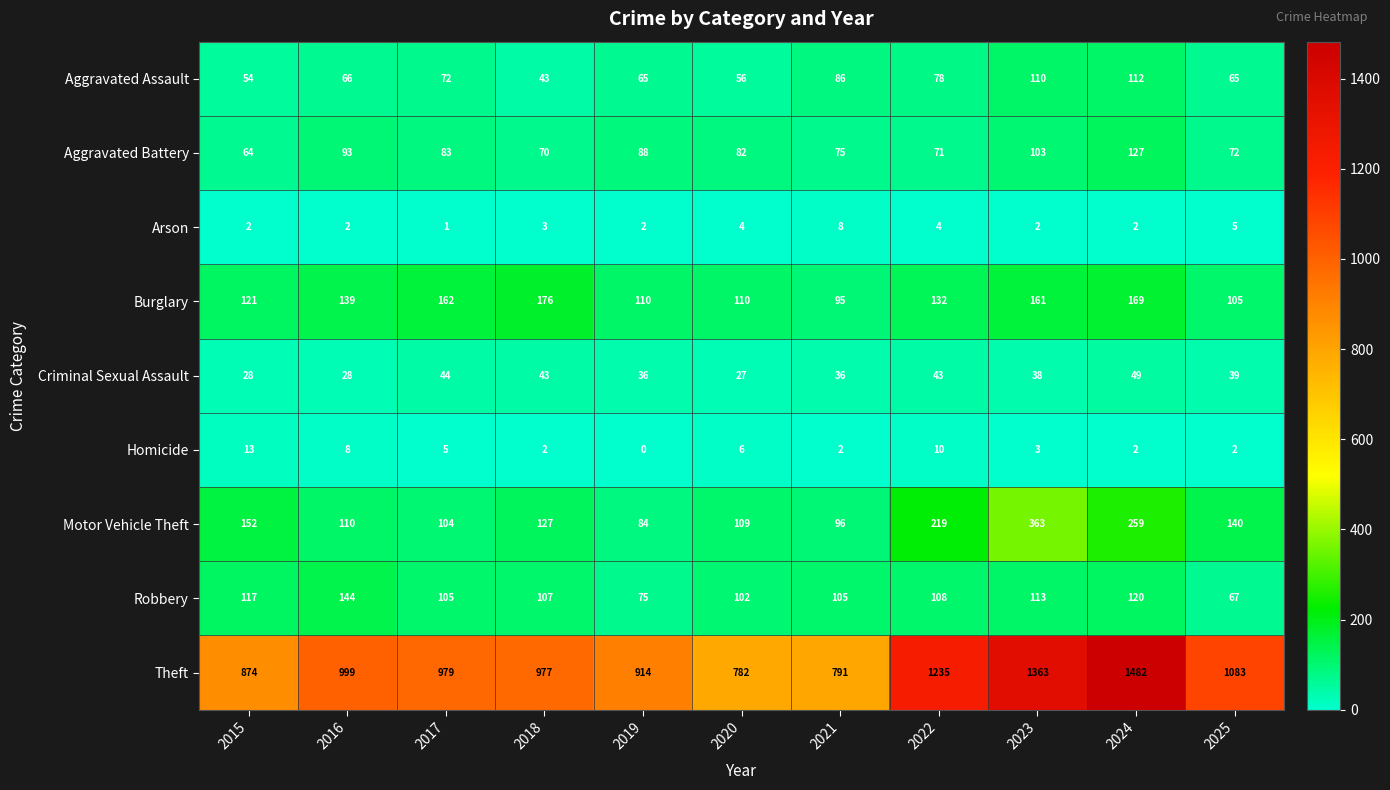

At which category does the chart reach its peak across all series?

2024